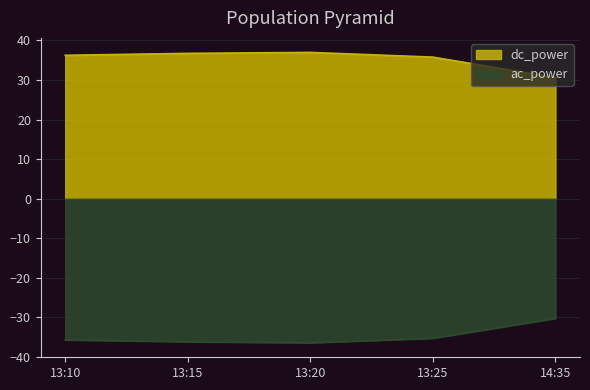

At how many categories does at least one series exceed 24?

5